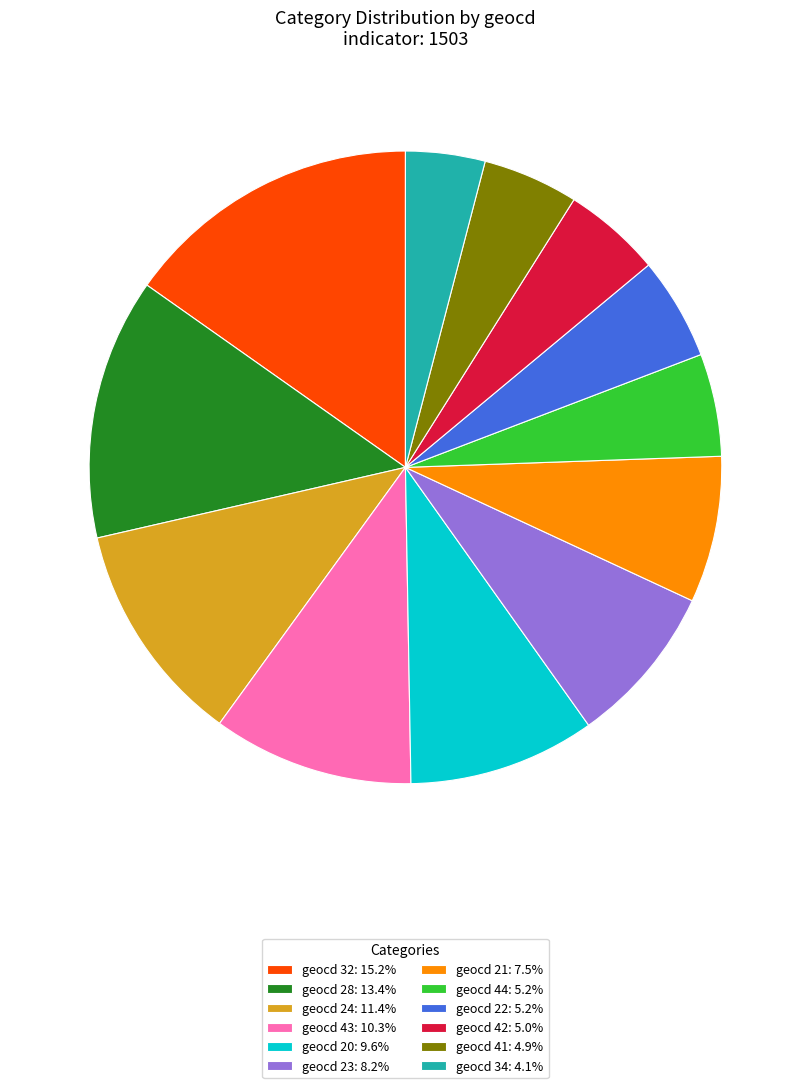

What is the ratio of the value at geocd 41: 4.9% to the value at geocd 44: 5.2%?

0.9